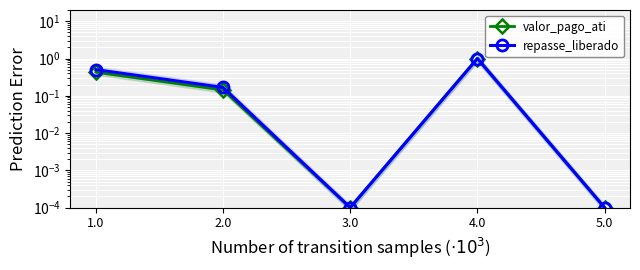

The value of valor_pago_ati at 5.0 is 0.0. True or false?

False